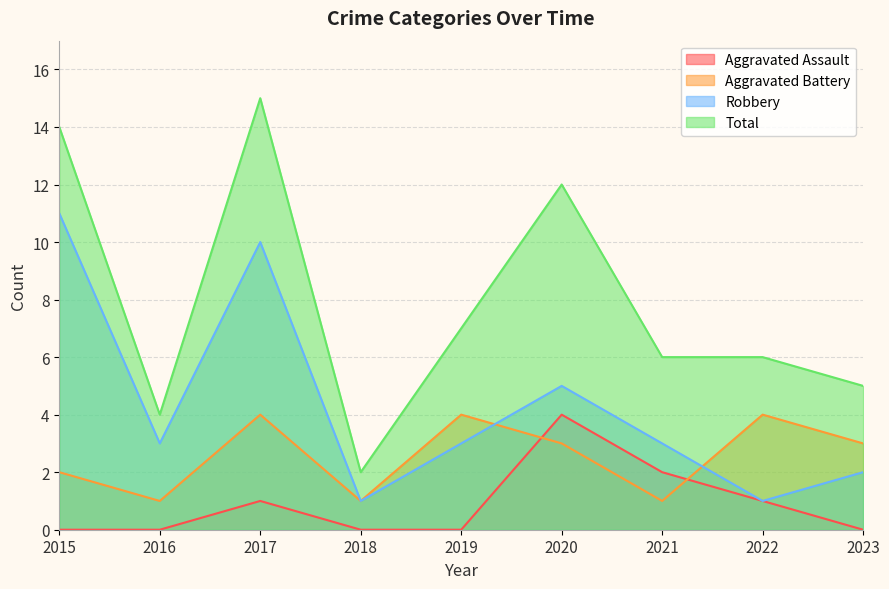

Is it true that Aggravated Battery equals 1 at 2018?

True